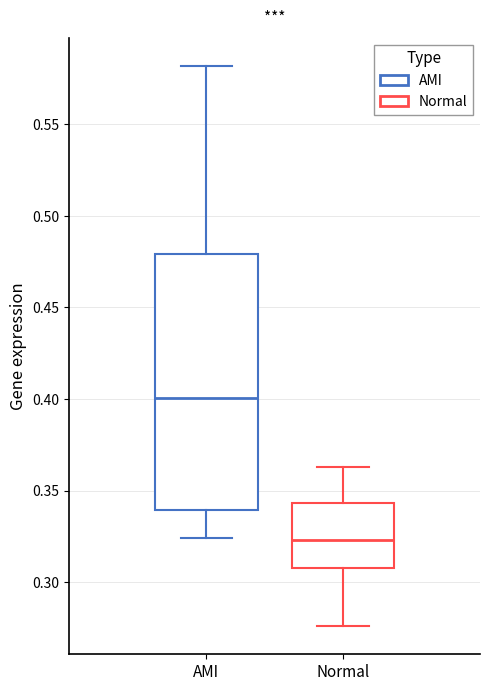

Which box's median line is the highest?

AMI